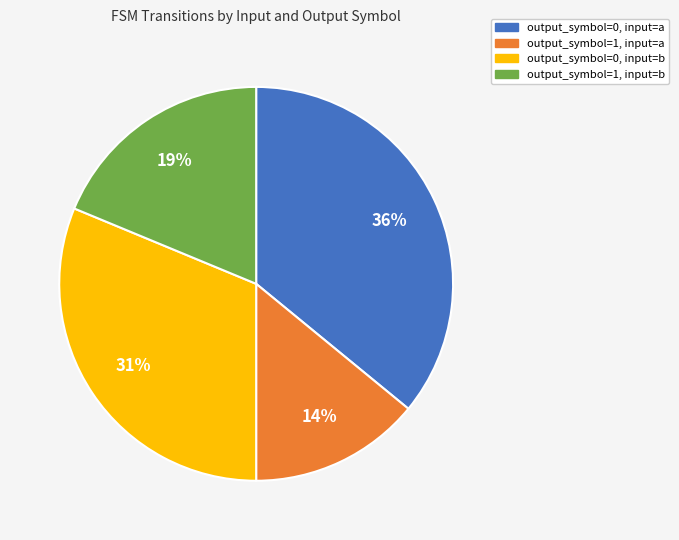

Rank the categories by value from lowest to highest.

output_symbol=1, input=a, output_symbol=1, input=b, output_symbol=0, input=b, output_symbol=0, input=a